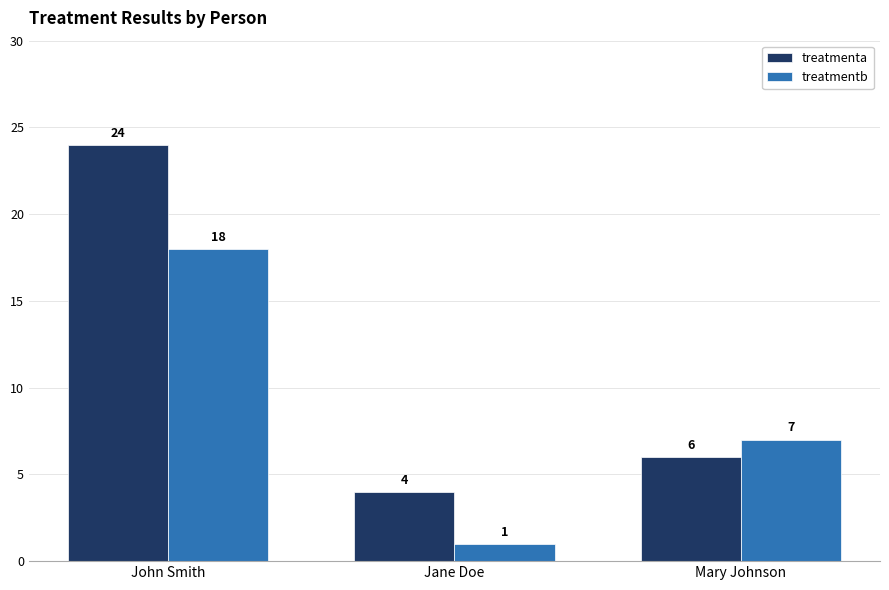

At Mary Johnson, list the series in order from smallest to largest.

treatmenta, treatmentb